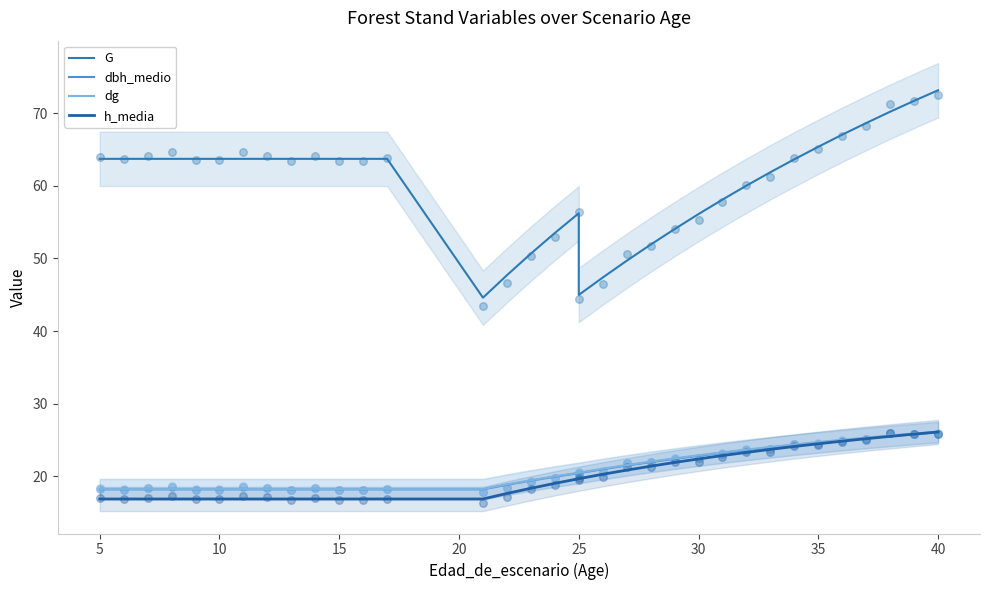

Which series has the largest total across all categories?

G